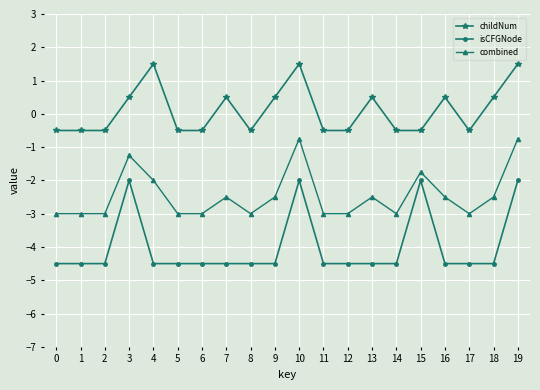

What is the total value across all series at 12?

-8.0